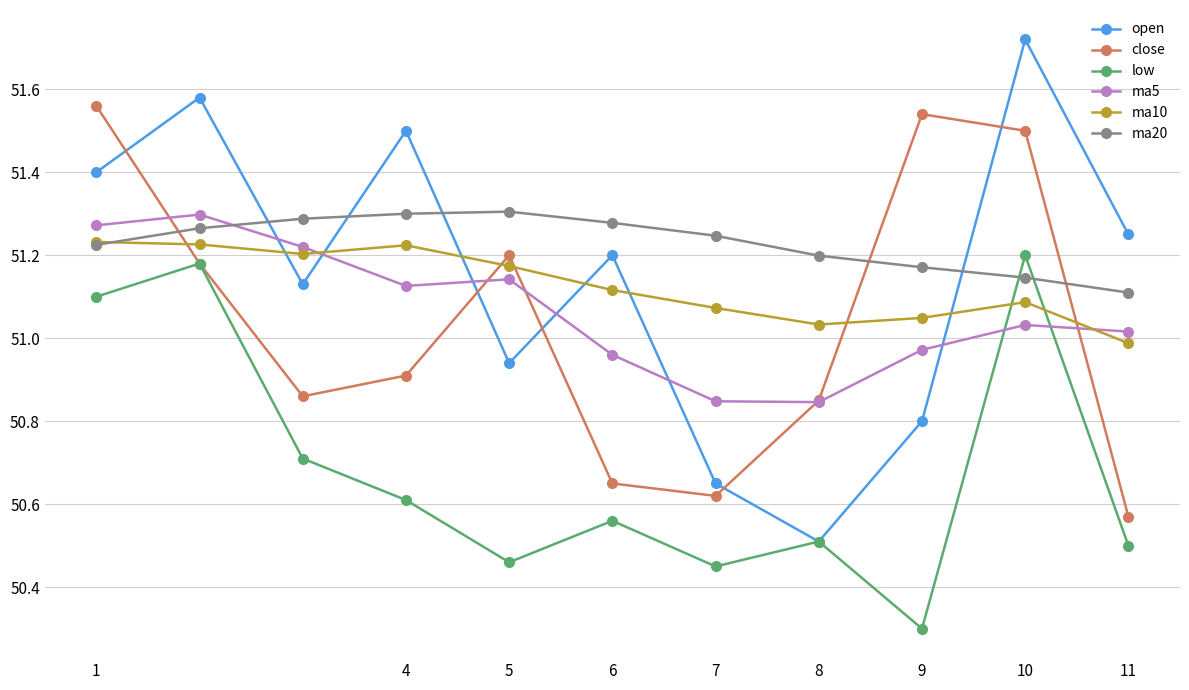

How many interior local valleys does the low series have?

3